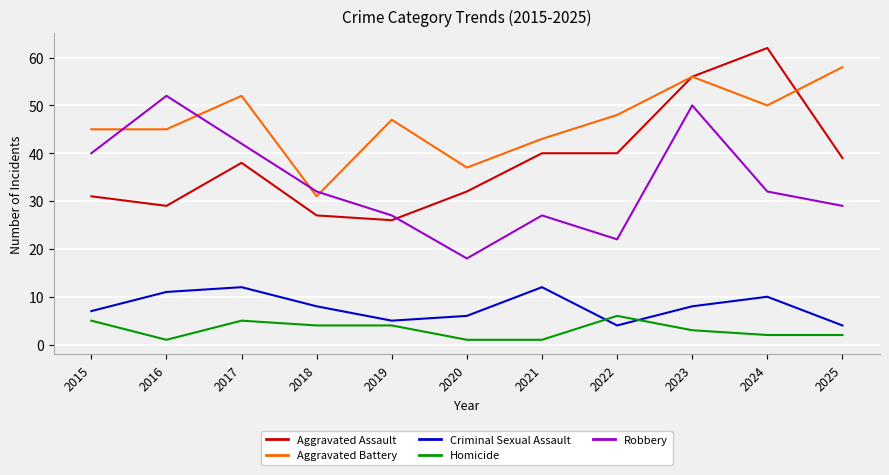

Reading left to right, list all the values displayed in this chart.

Aggravated Assault: 31	29	38	27	26	32	40	40	56	62	39
Aggravated Battery: 45	45	52	31	47	37	43	48	56	50	58
Criminal Sexual Assault: 7	11	12	8	5	6	12	4	8	10	4
Homicide: 5	1	5	4	4	1	1	6	3	2	2
Robbery: 40	52	42	32	27	18	27	22	50	32	29